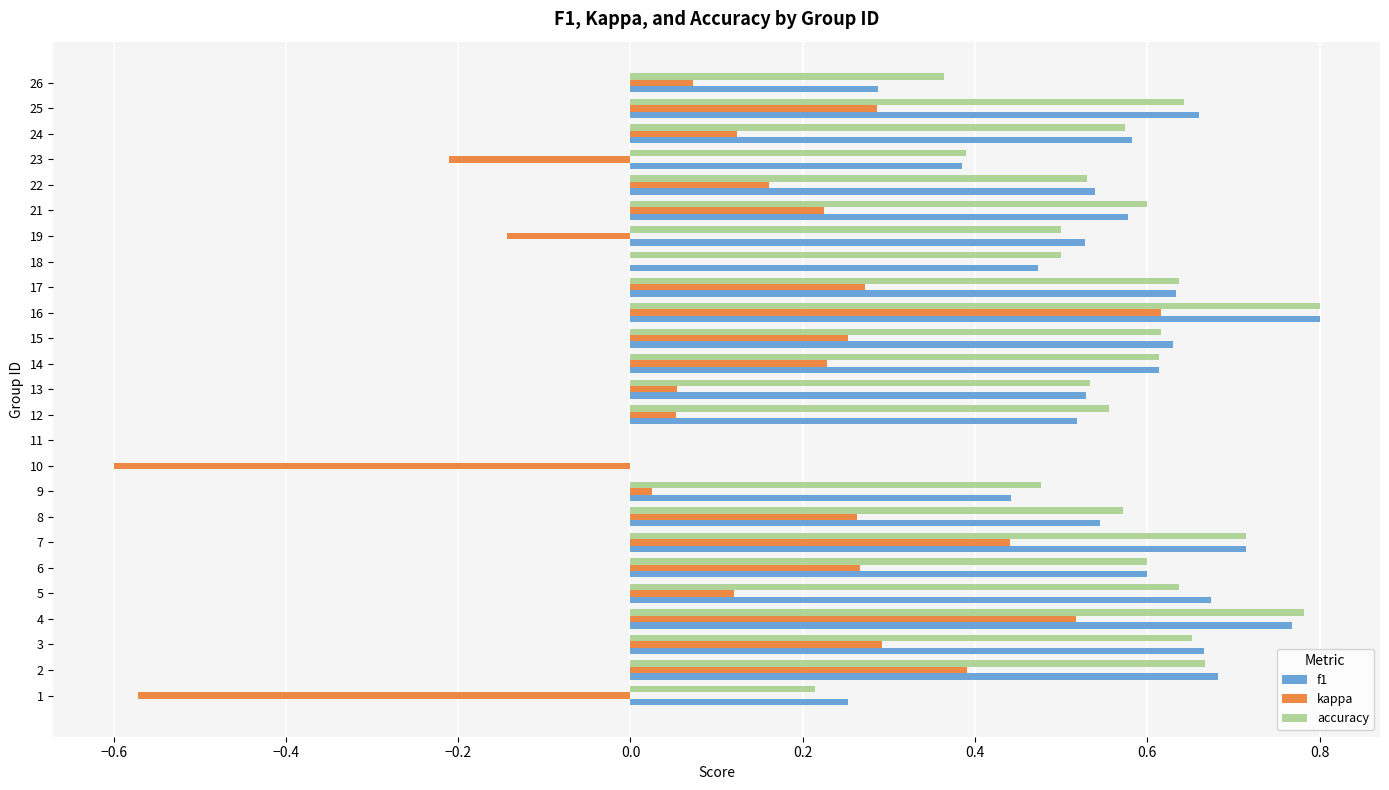

The kappa series shows 0.2 at 21. True or false?

True